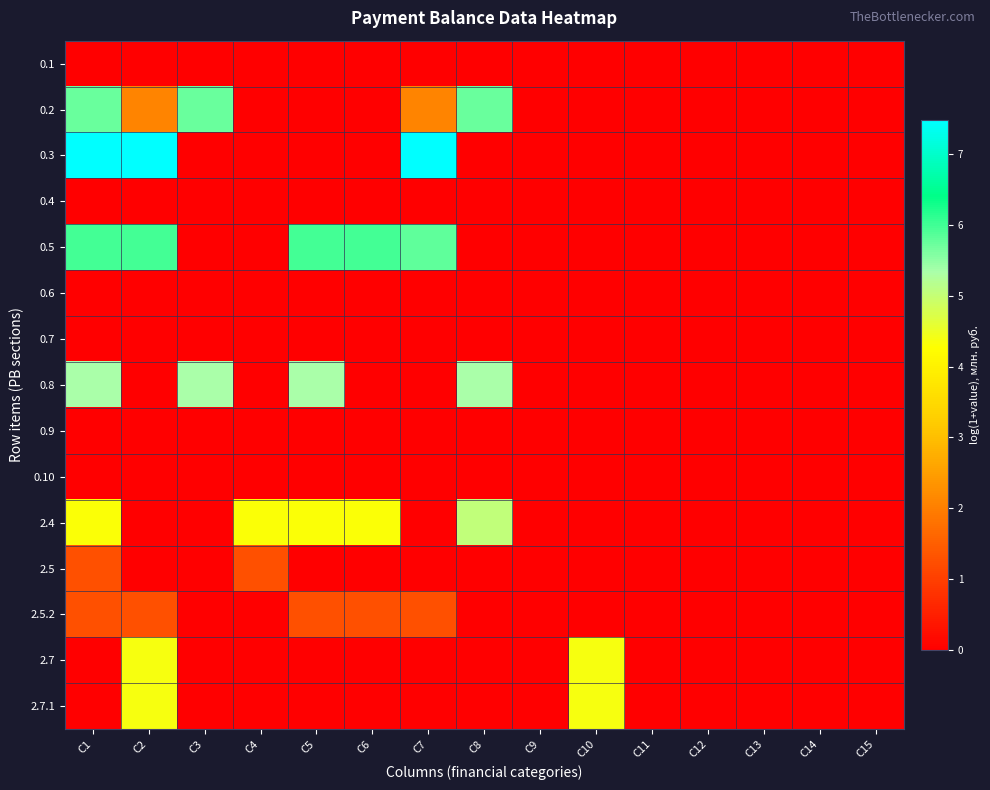

At which category is the sum across all series the highest?

C1